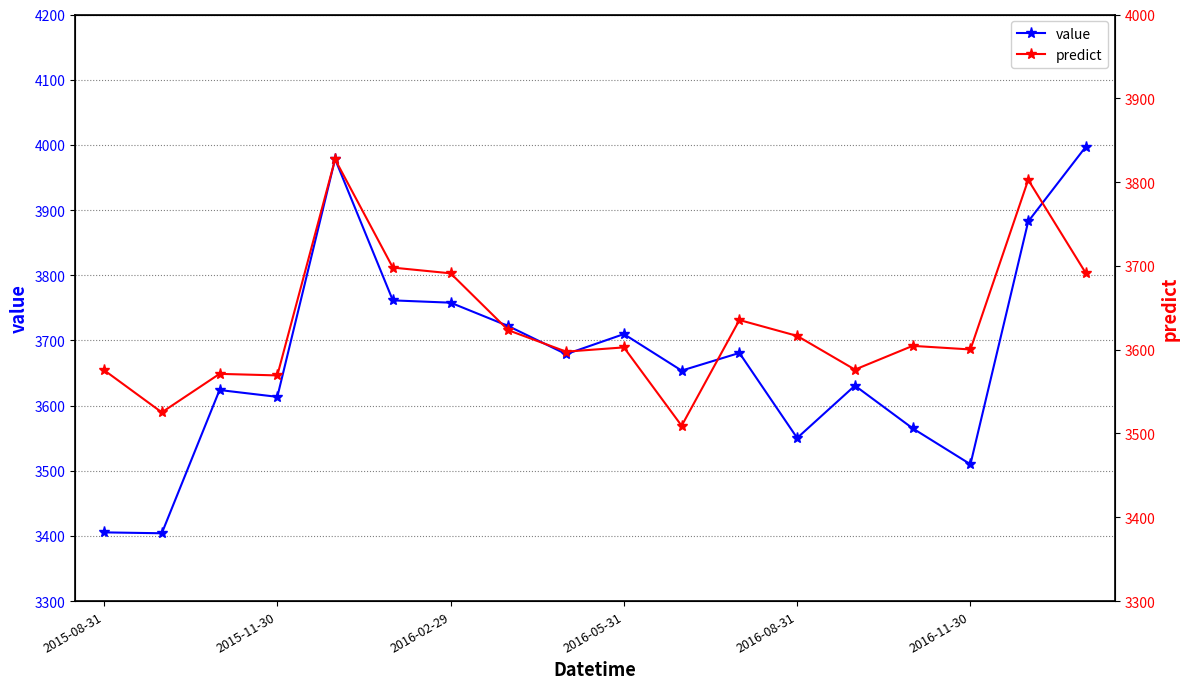

True or false: value has a value of 5591.0 at 2016-02-29.

False